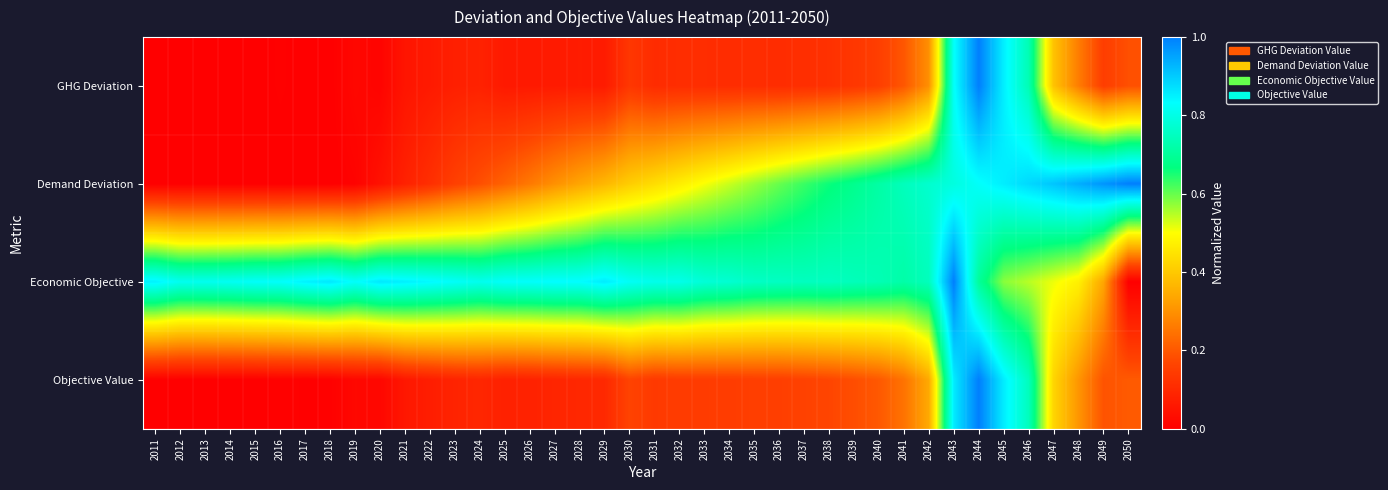

At which category is the sum across all series the highest?

2044